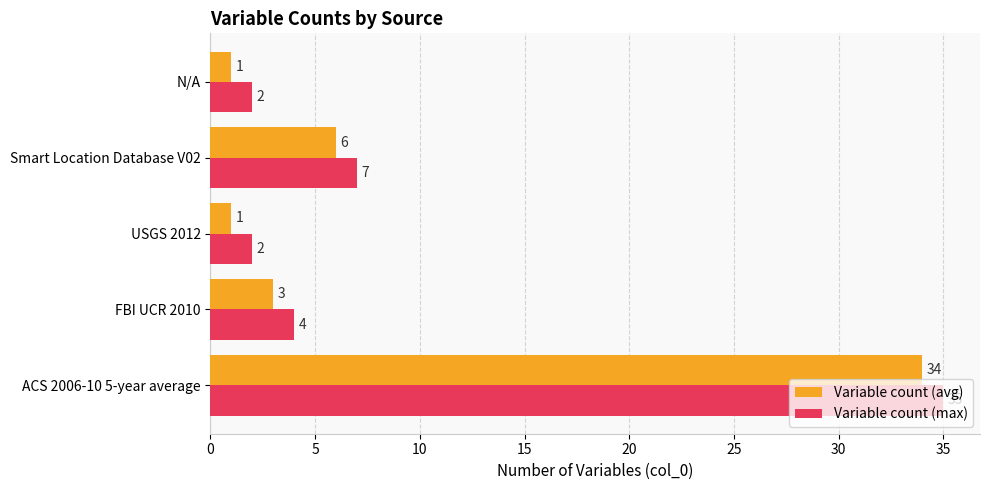

The Variable count (max) series shows 7 at Smart Location Database V02. True or false?

True